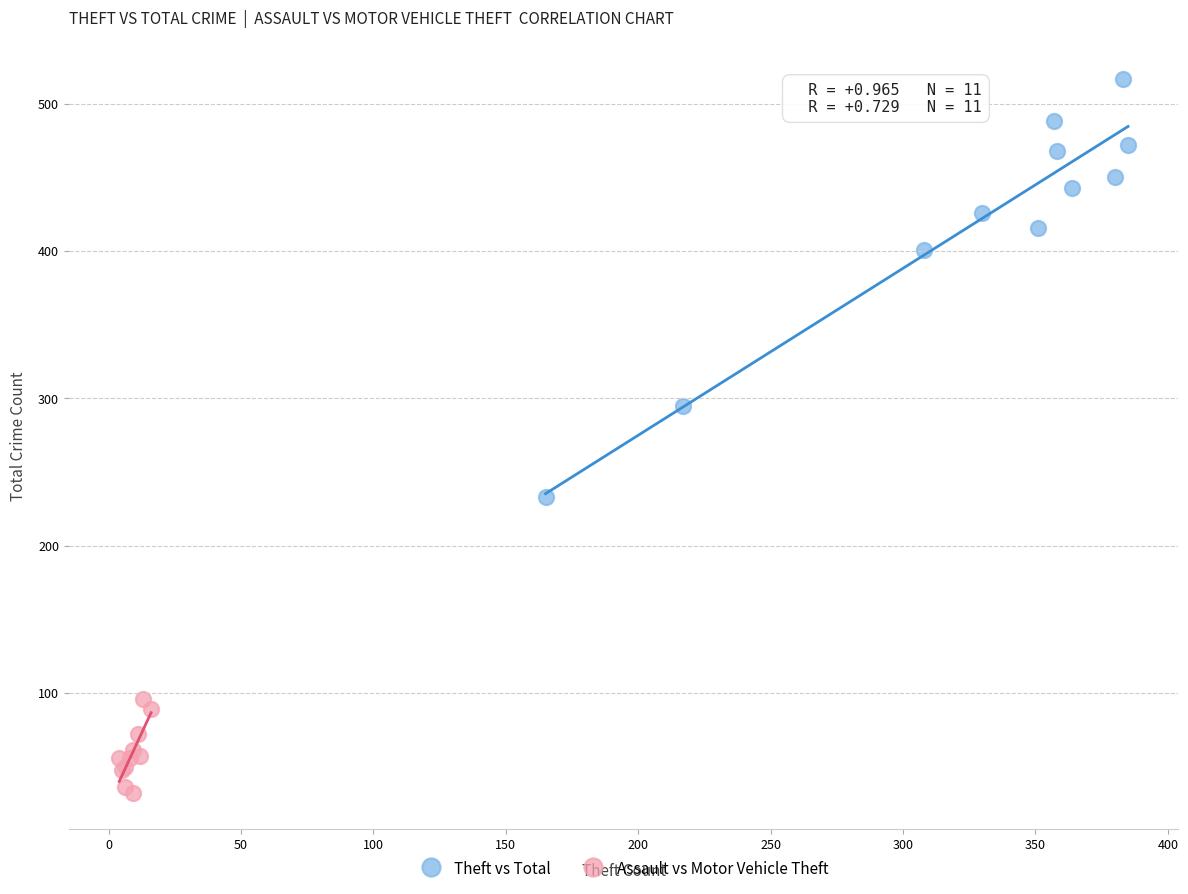

Which series contains the highest Y value?

Theft vs Total